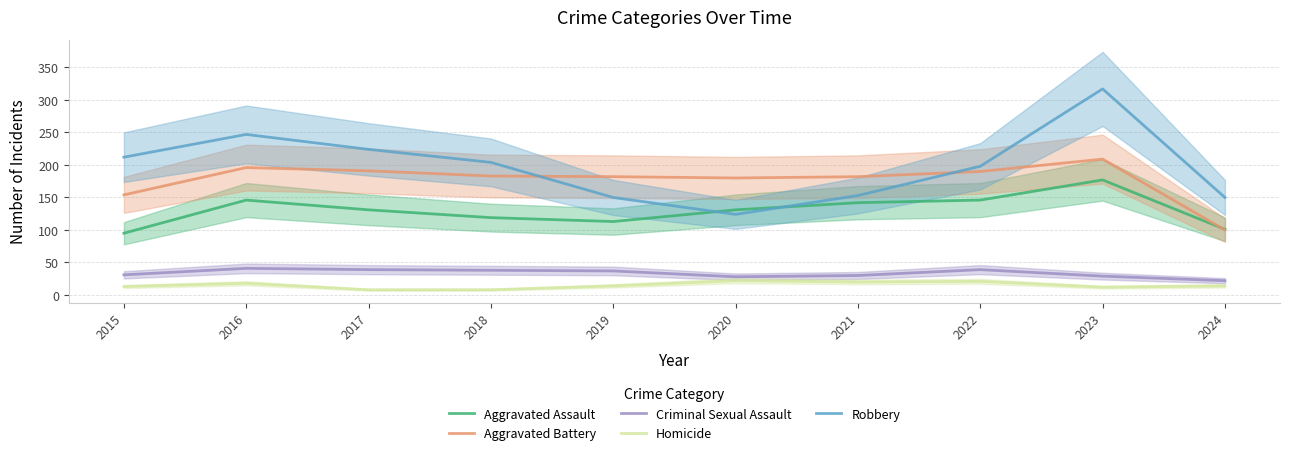

Reading left to right, list all the values displayed in this chart.

Aggravated Assault: 95	146	131	119	113	131	142	146	177	101
Aggravated Battery: 154	196	191	183	182	180	182	190	209	100
Criminal Sexual Assault: 31	41	39	38	37	28	30	39	29	22
Homicide: 13	18	8	8	14	22	20	21	12	14
Robbery: 212	247	224	204	150	124	153	198	317	150